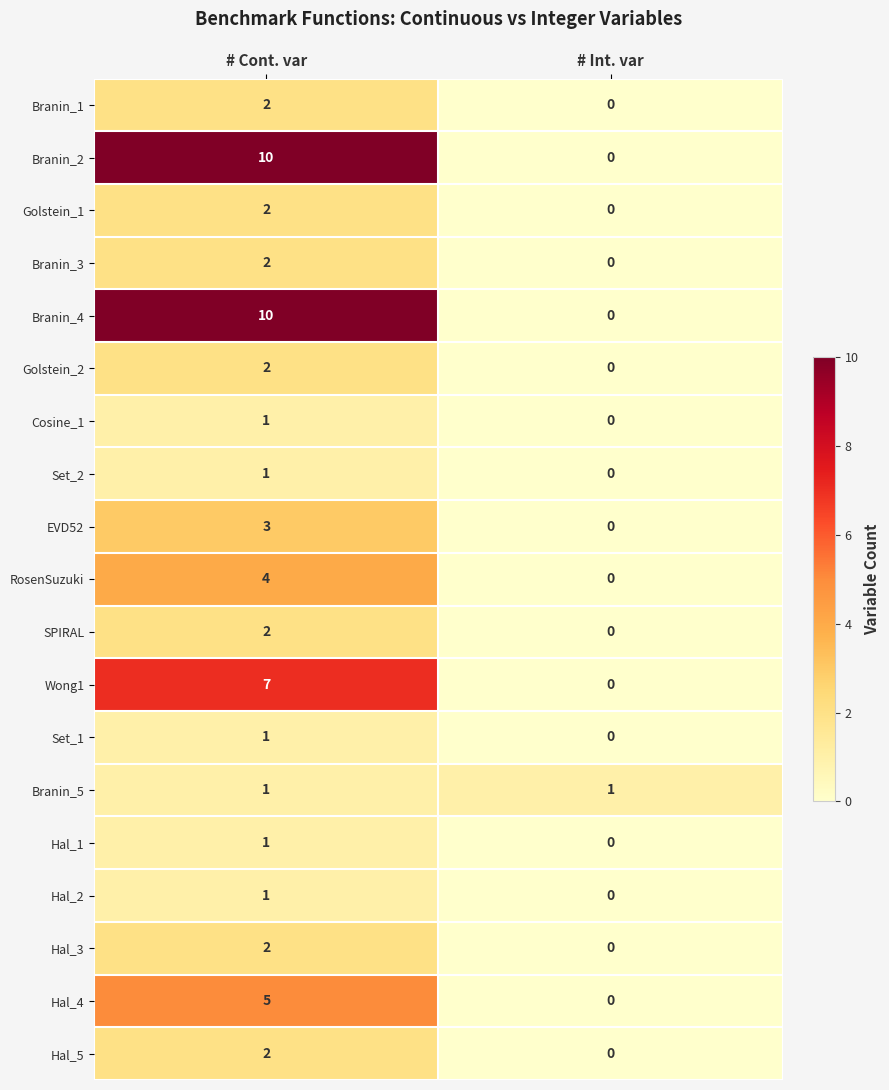

Is the value of Set_2 at # Cont. var greater than the value of Golstein_2 at # Int. var?

Yes